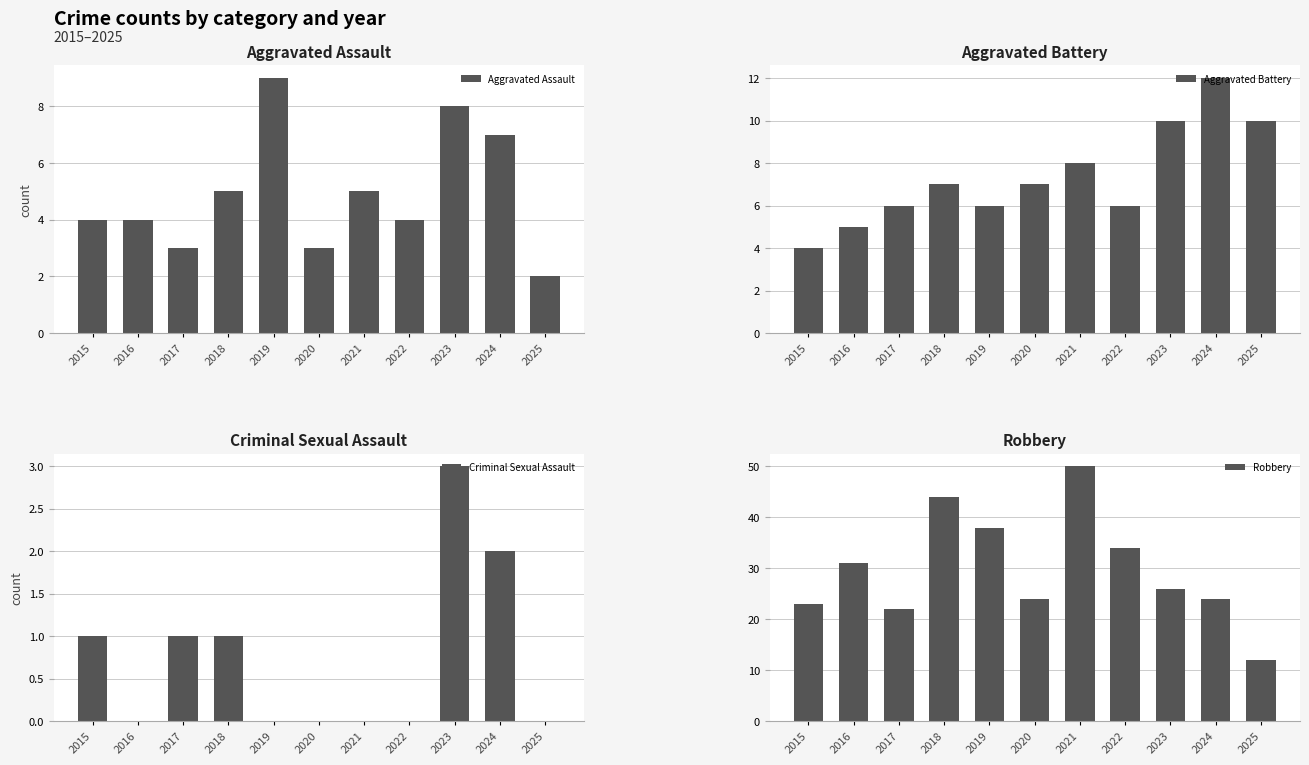

Between 2018 and 2019, which series saw the biggest shift?

Robbery